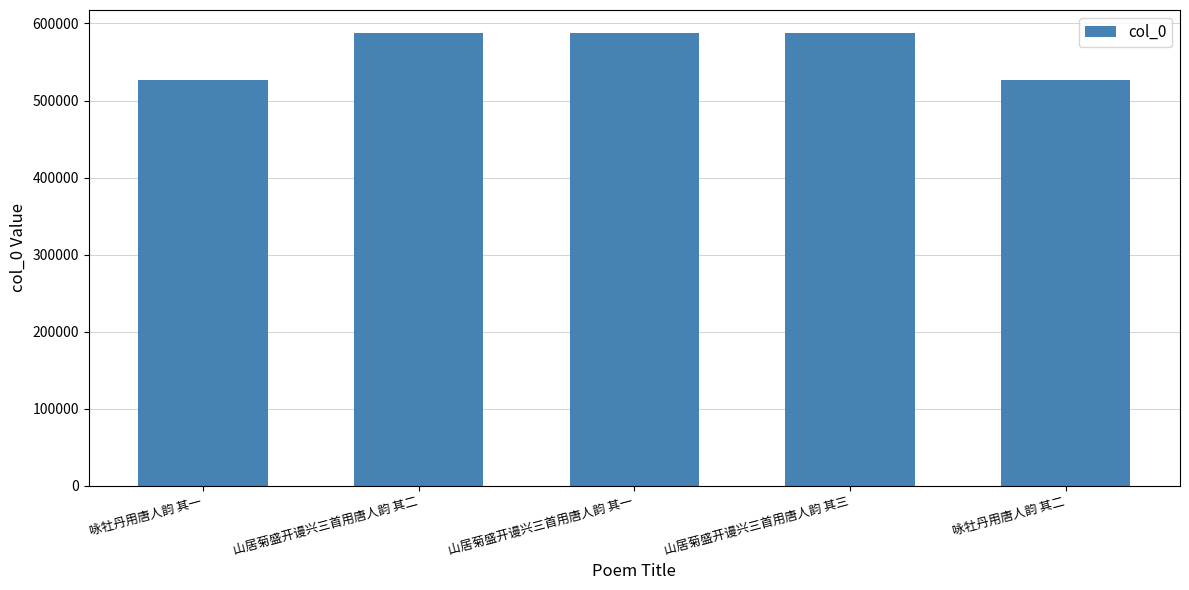

What is the minimum value shown in the chart?

526679